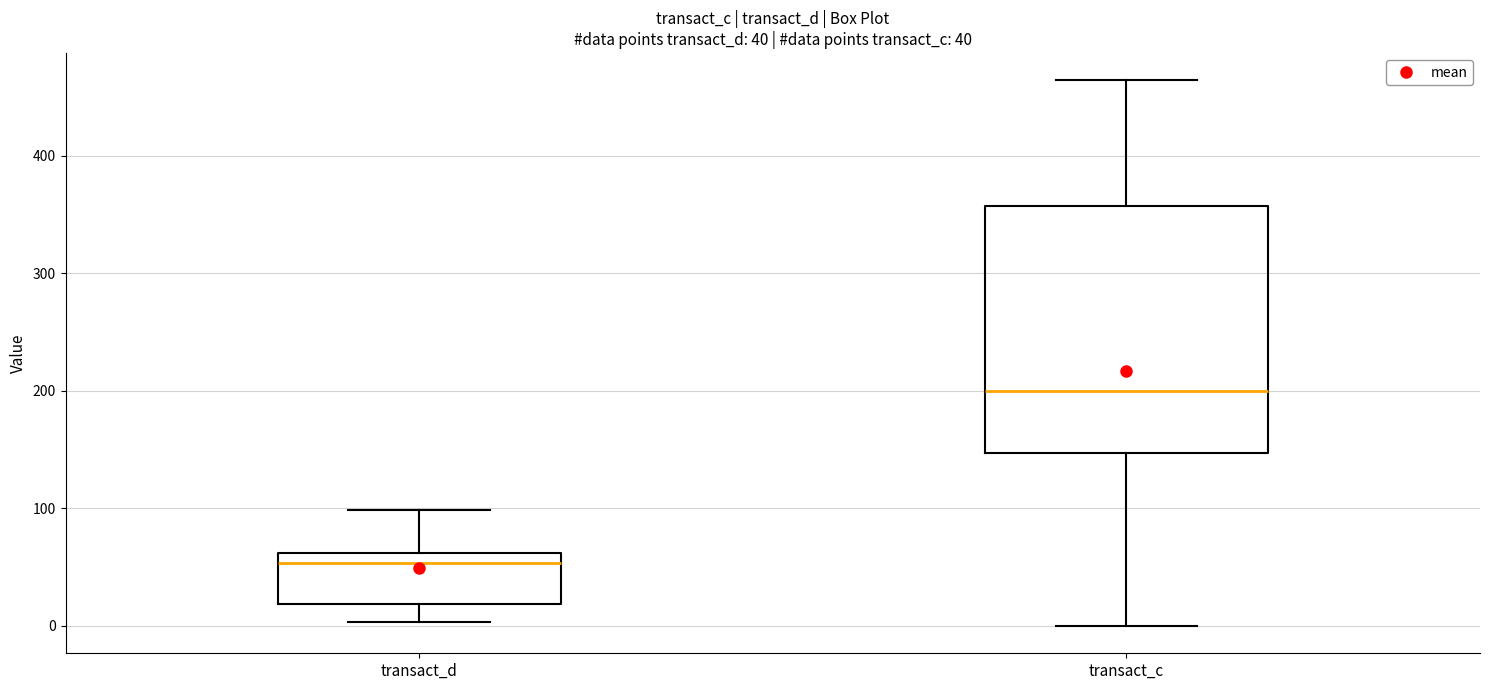

Comparing the boxes themselves (not the whiskers), which one is the tallest?

transact_c